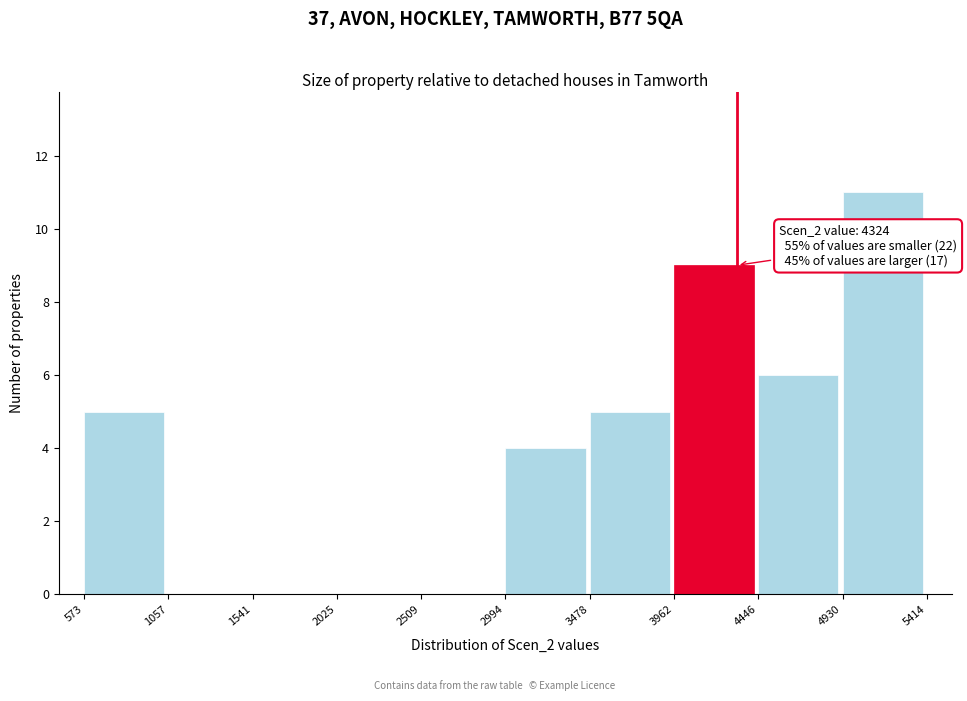

Over which range of the x-axis is the bar tallest?

4930 to 5414